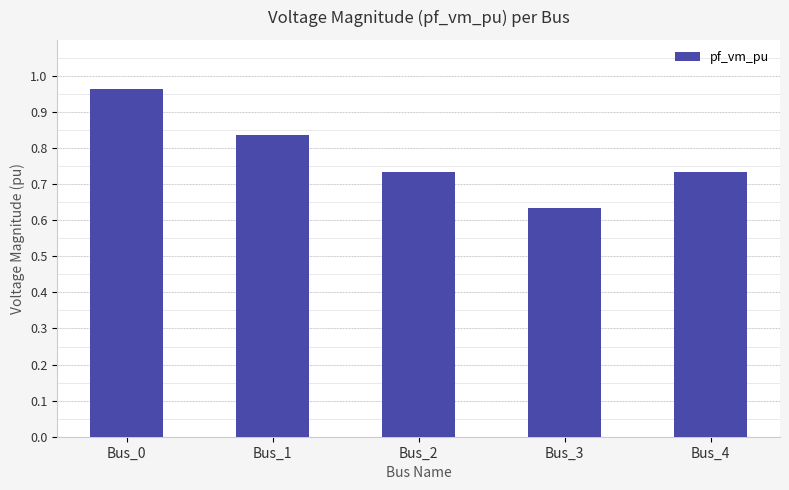

The chart shows a value of 1.2 at Bus_1. True or false?

False